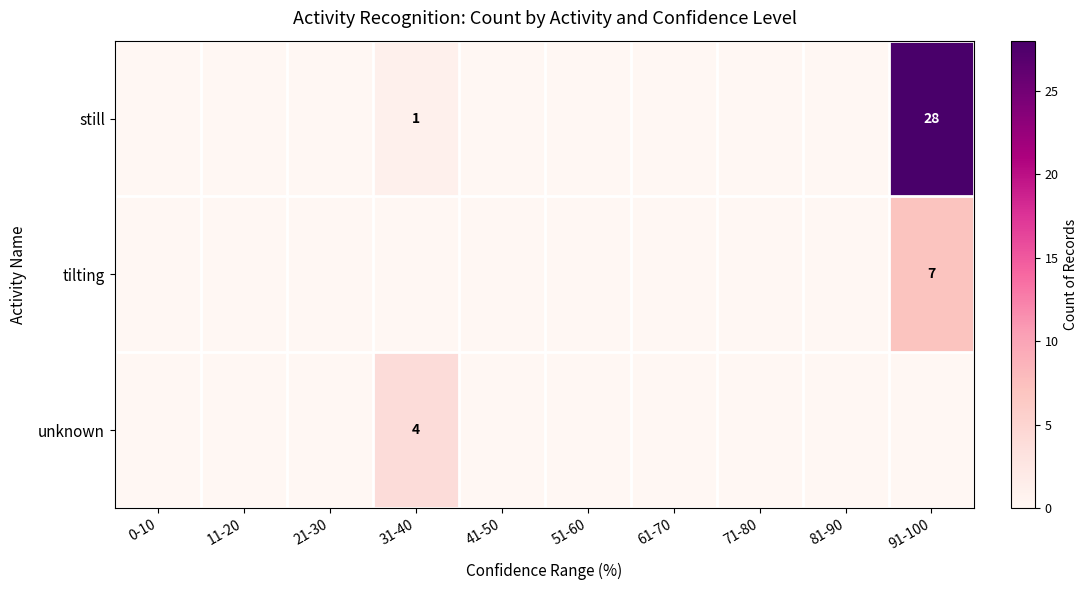

At which label does tilting reach its peak?

91-100